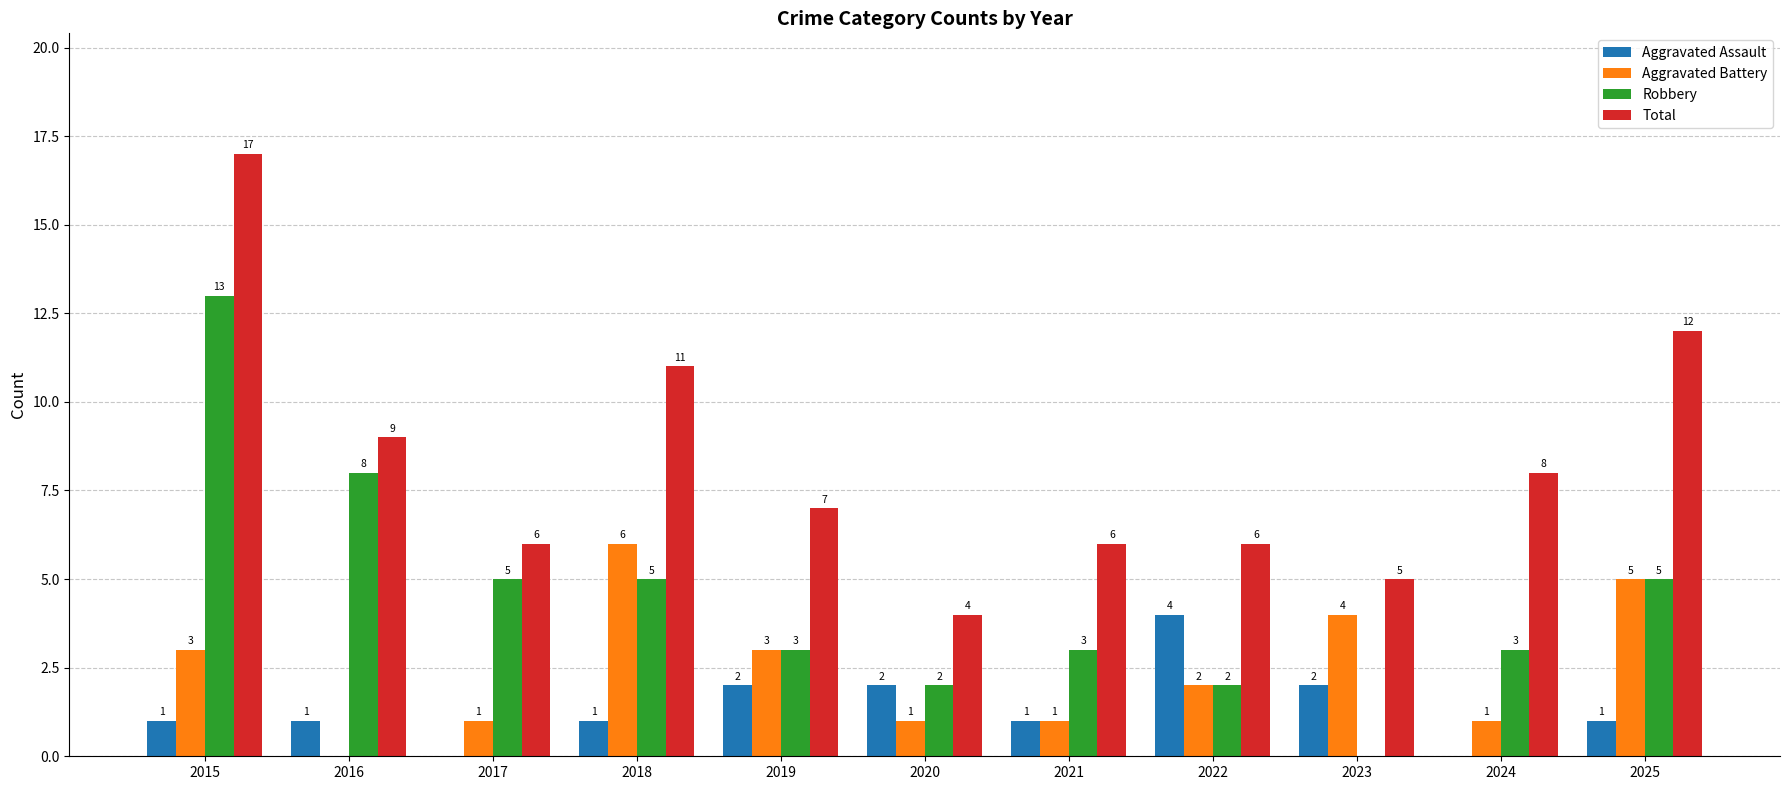

The value of Aggravated Assault at 2025 is 1. True or false?

True